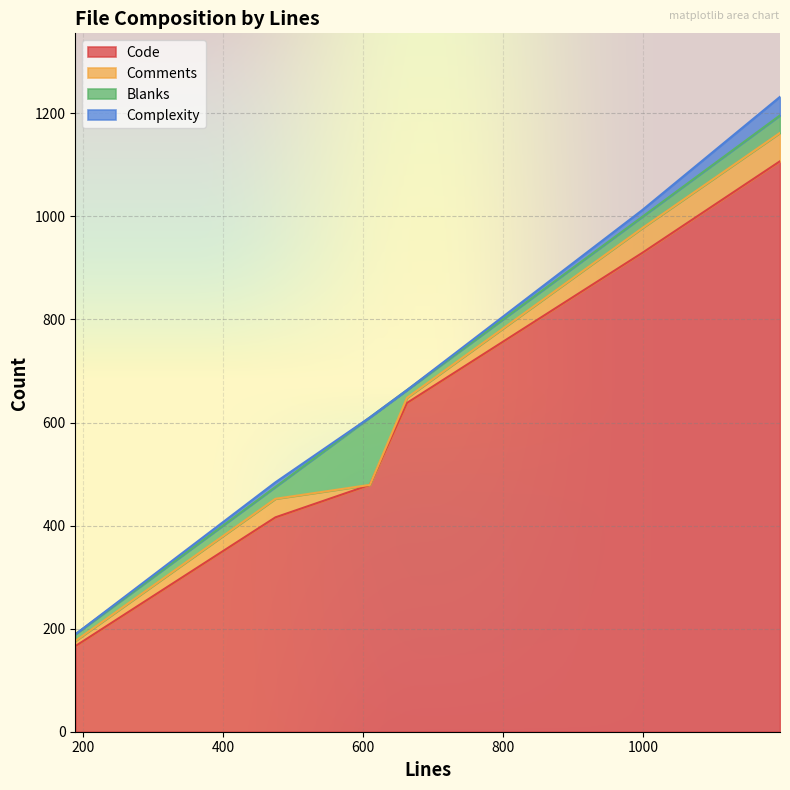

Reading left to right, what are all the values shown in this chart?

Code: 189=166	663=638	475=416	999=929	1196=1107	610=479
Comments: 189=10	663=10	475=36	999=48	1196=55	610=0
Blanks: 189=13	663=15	475=23	999=22	1196=34	610=131
Complexity: 189=0	663=0	475=9	999=13	1196=36	610=0